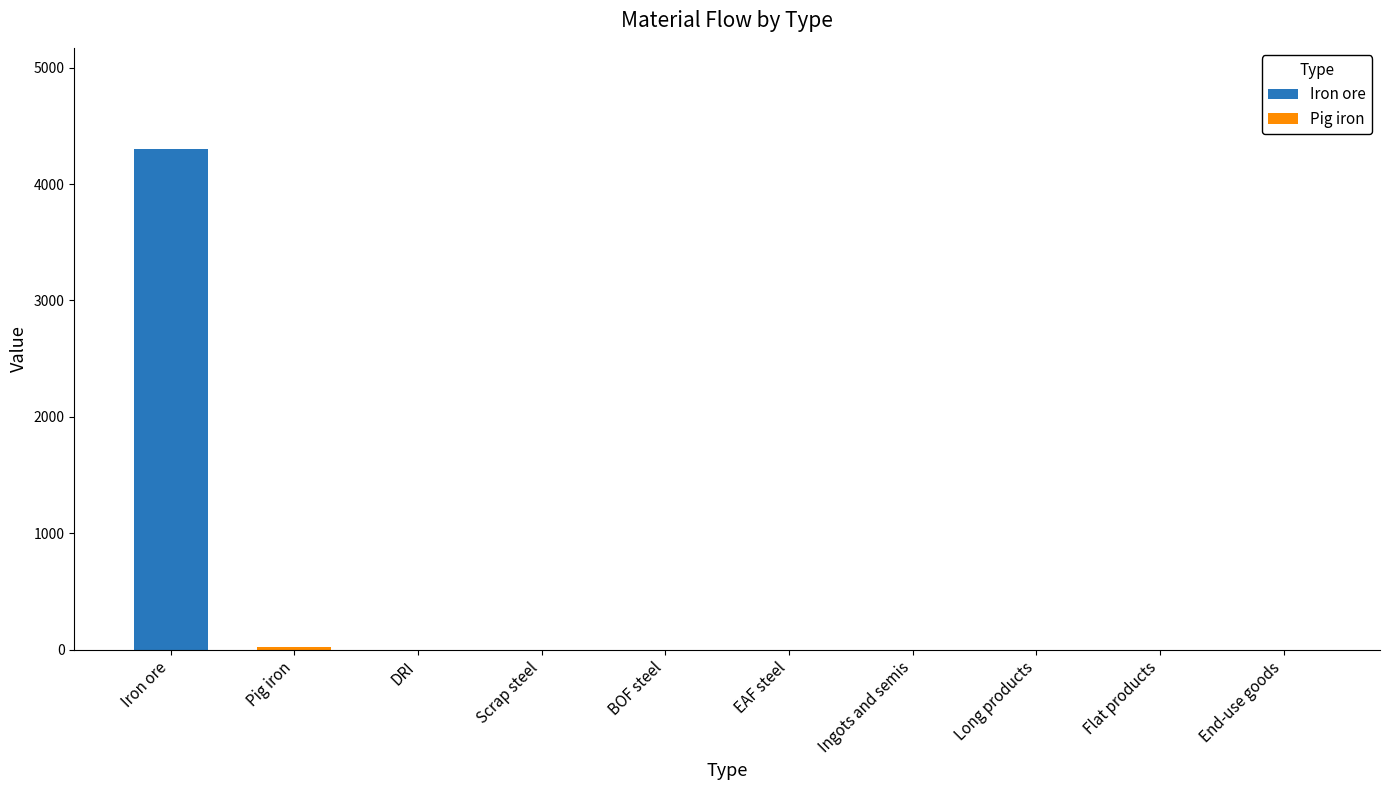

Between Iron ore and DRI, which series saw the biggest shift?

Iron ore